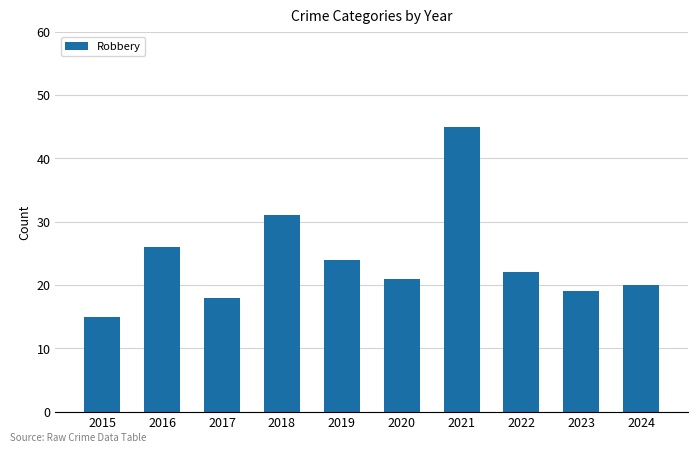

Approximately how many times larger is the value at 2022 compared to 2017?

1.2